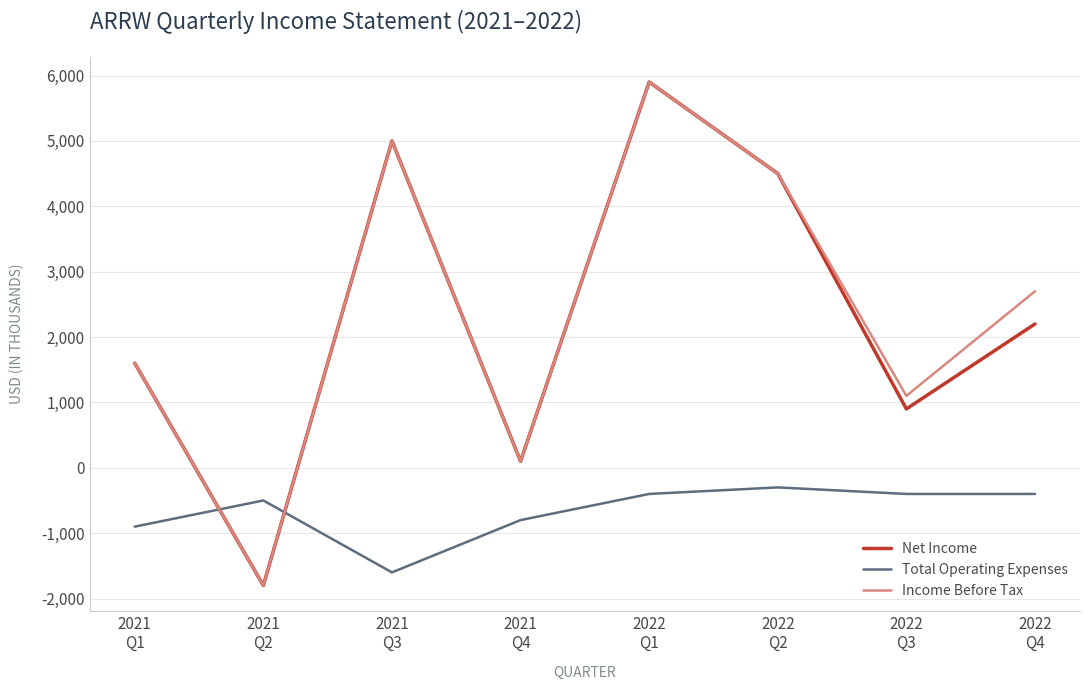

What is the sum of the Net Income values at 2021
Q3 and 2022
Q3?

5900